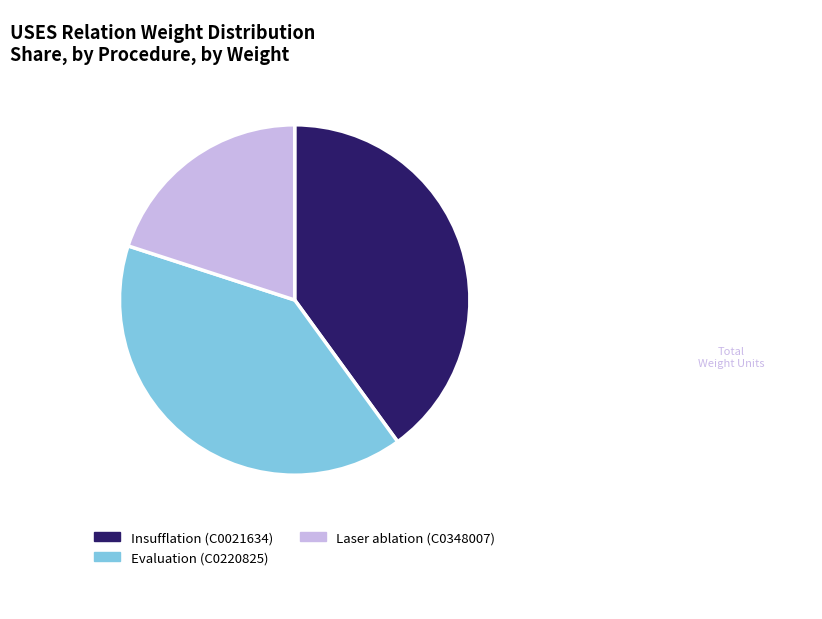

Do Laser ablation (C0348007) and Evaluation (C0220825) together represent more than half of the pie?

Yes